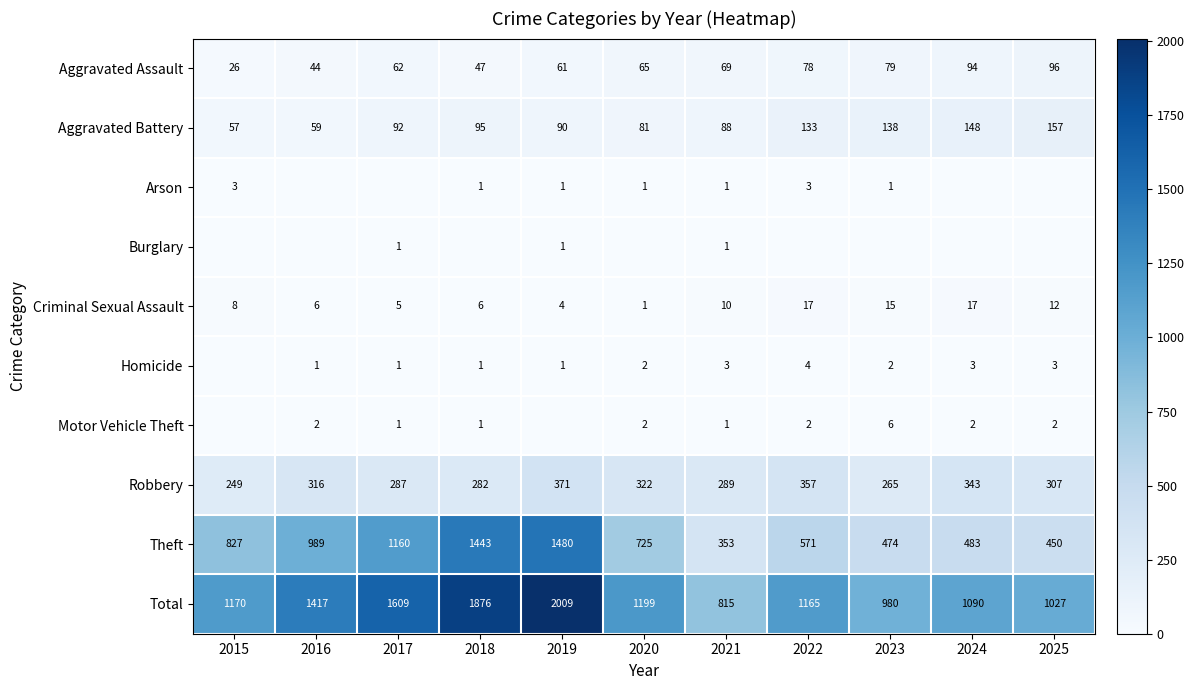

What is the average value of the Criminal Sexual Assault series?

9